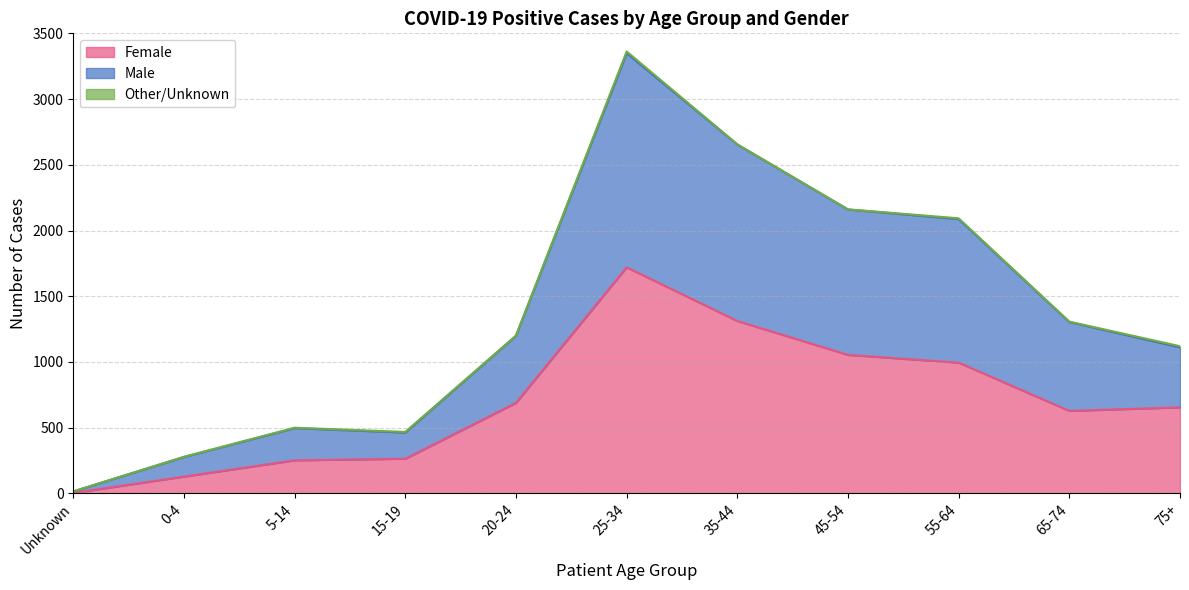

True or false: Female has a value of 1010 at 75+.

False